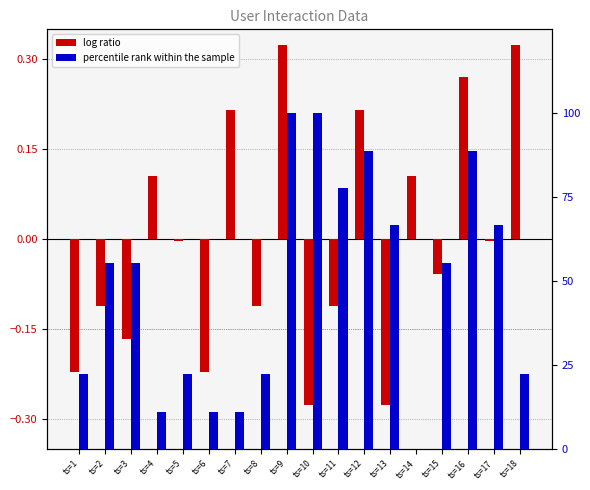

What is the sum of all percentile rank within the sample values?

877.8